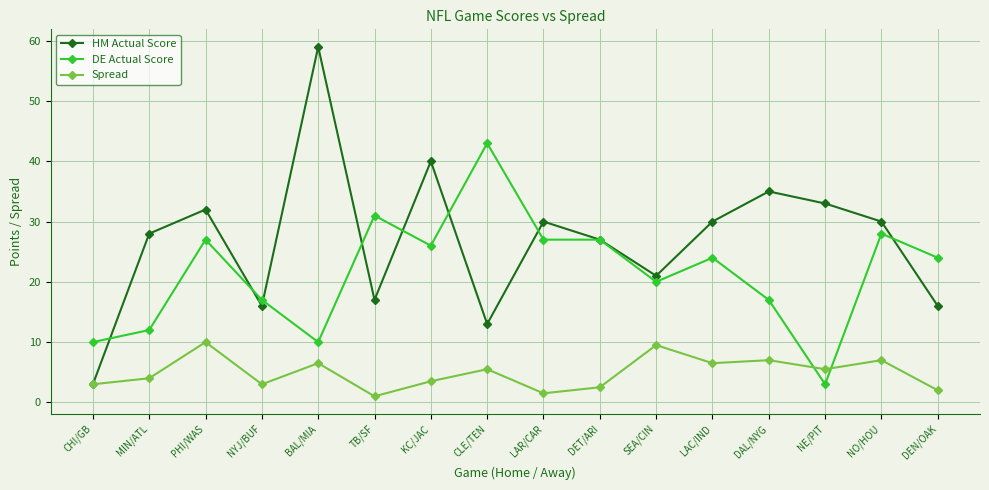

Reading left to right, transcribe all the data shown in this chart.

HM Actual Score: 3.0	28.0	32.0	16.0	59.0	17.0	40.0	13.0	30.0	27.0	21.0	30.0	35.0	33.0	30.0	16.0
DE Actual Score: 10.0	12.0	27.0	17.0	10.0	31.0	26.0	43.0	27.0	27.0	20.0	24.0	17.0	3.0	28.0	24.0
Spread: 3.0	4.0	10.0	3.0	6.5	1.0	3.5	5.5	1.5	2.5	9.5	6.5	7.0	5.5	7.0	2.0